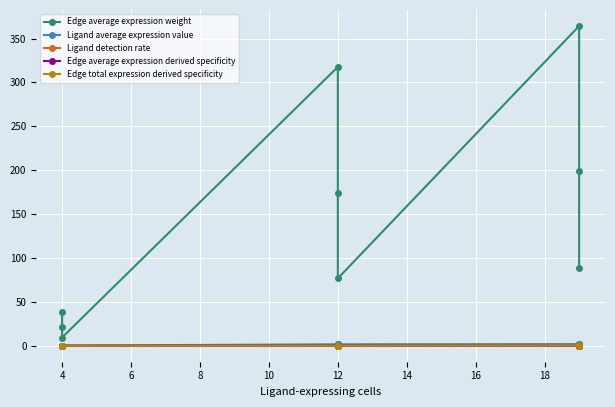

Is it true that Edge average expression weight equals 520.1 at 12?

False